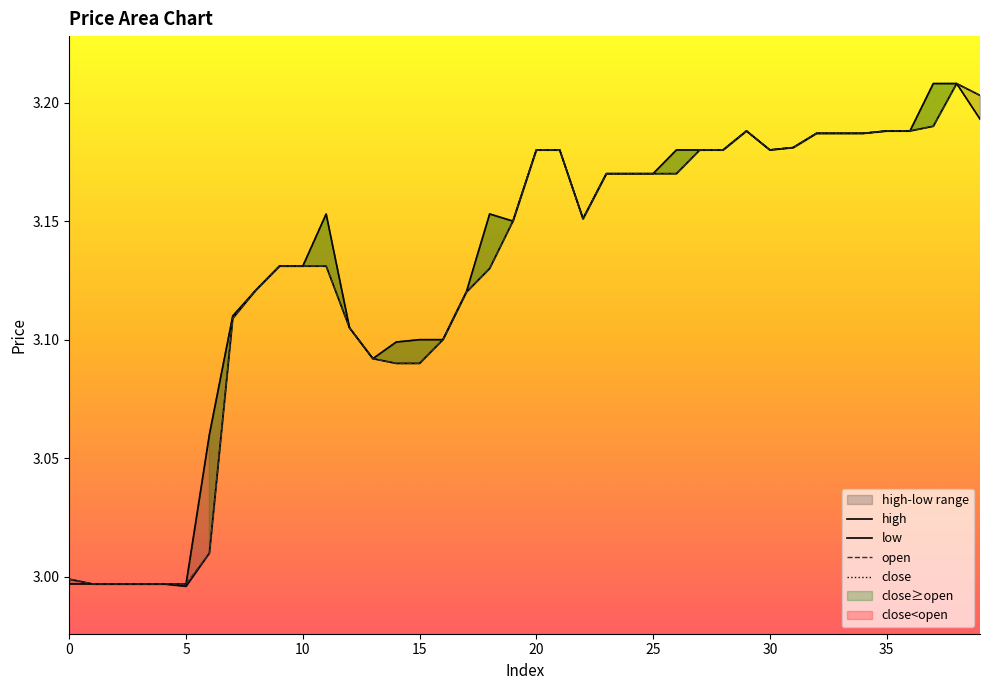

Is it true that low equals 5.4 at 18?

False